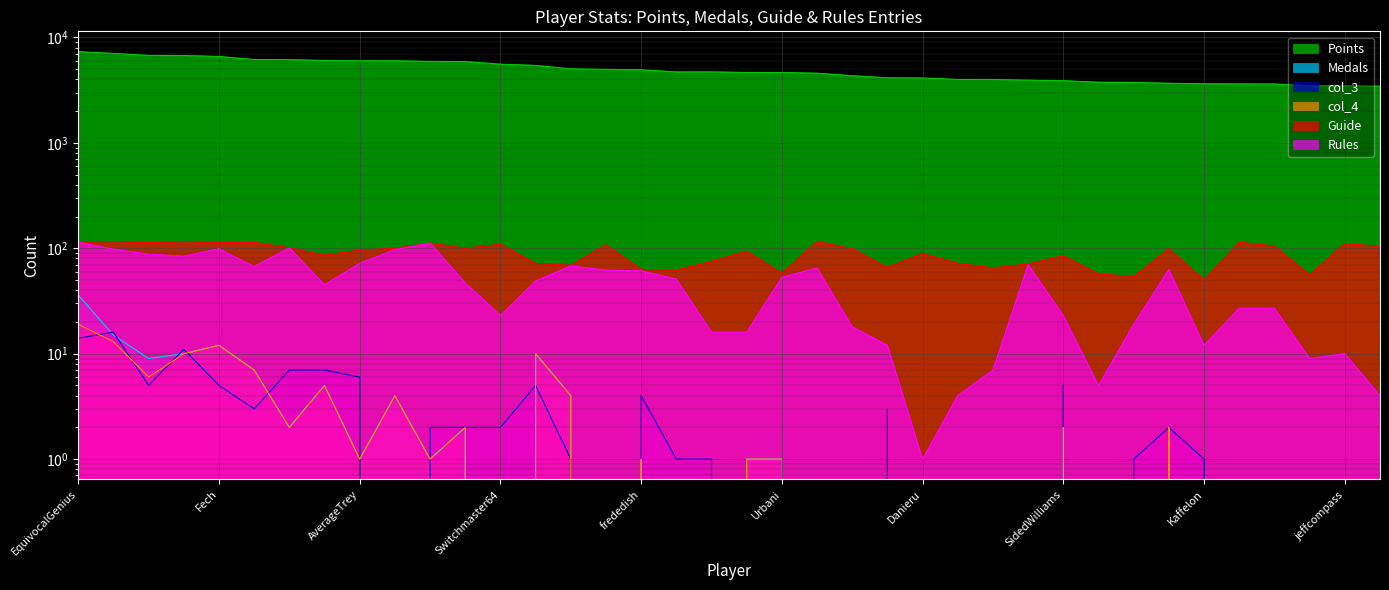

What are all the series names shown in the legend?

Points, Medals, col_3, col_4, Guide, Rules